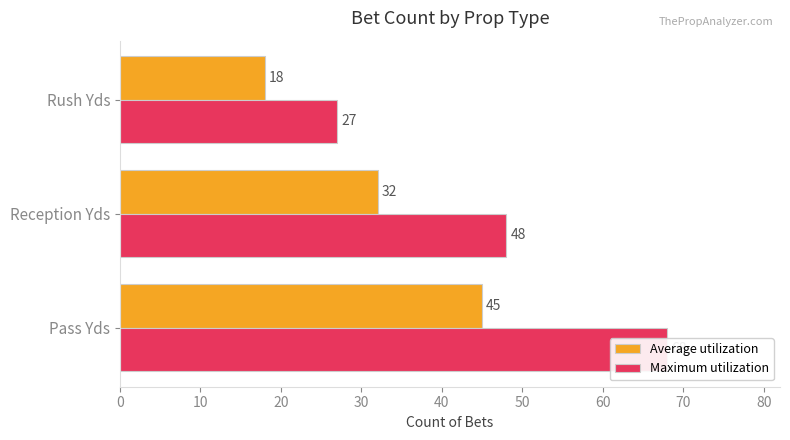

How many data points does each series have?

3